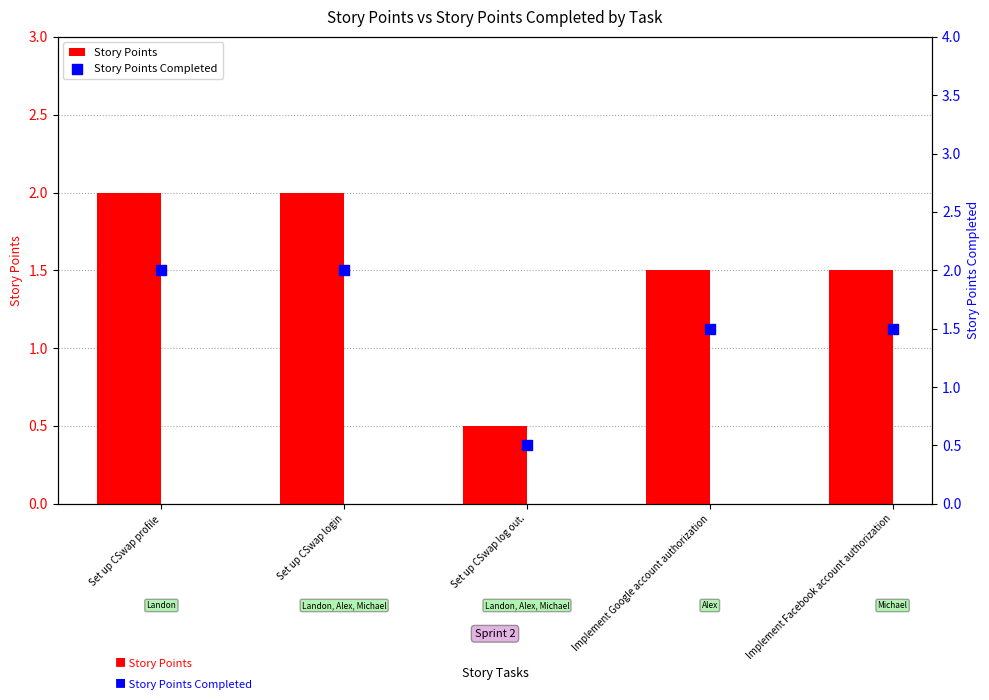

Which series contains the highest Y value?

Story Points